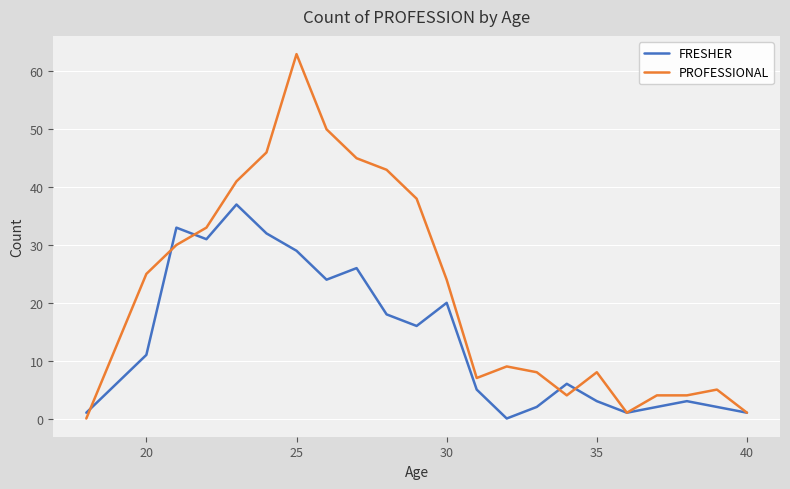

Which series has the widest spread of values?

PROFESSIONAL